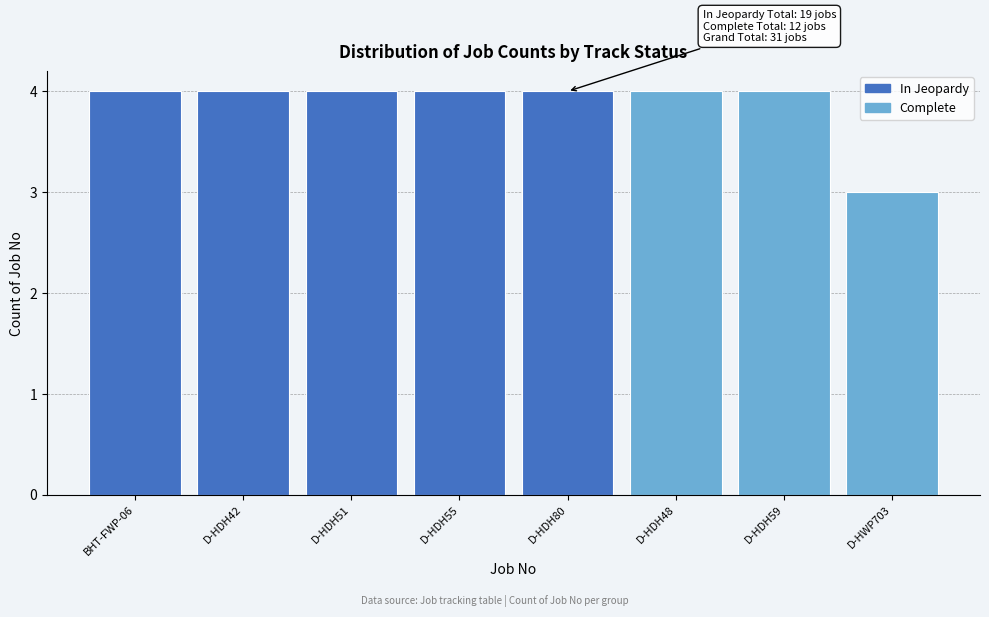

Reading left to right, transcribe all the data shown in this chart.

4	4	4	4	4	4	4	3